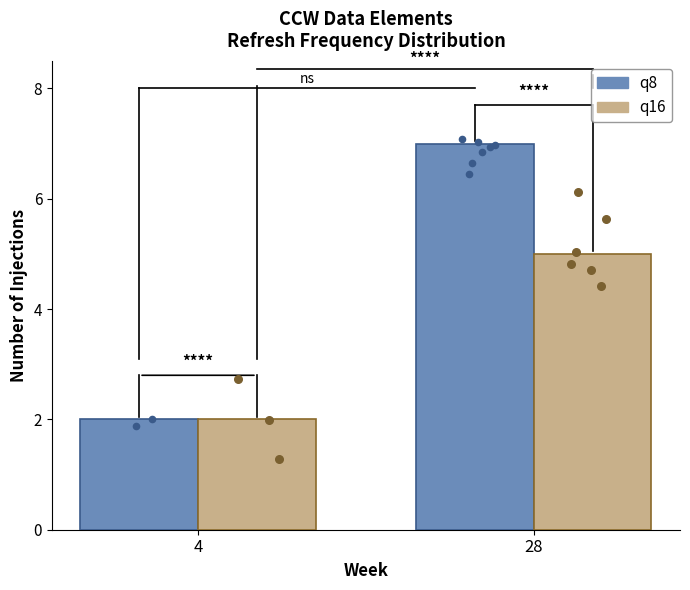

Which series has the largest total across all categories?

q8